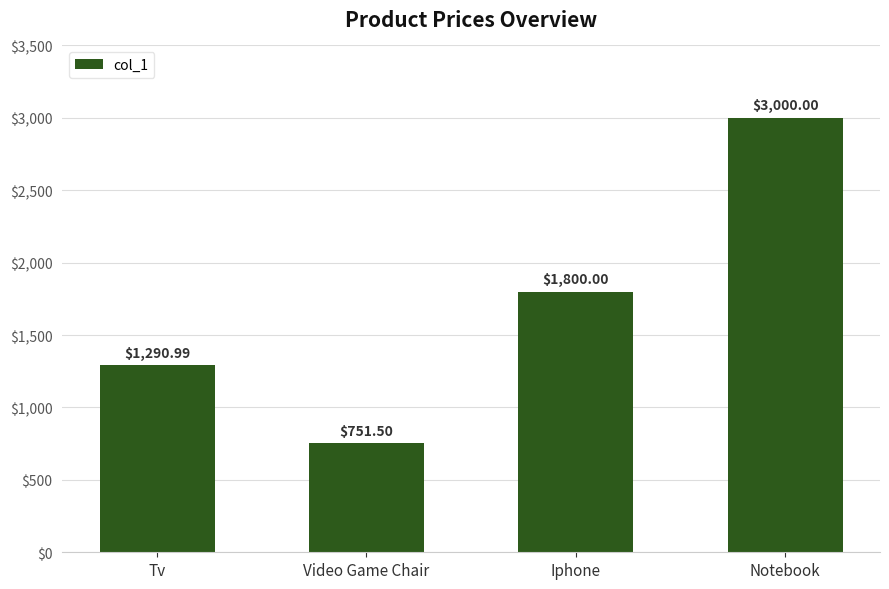

List the labels in order of value, smallest first.

Video Game Chair, Tv, Iphone, Notebook